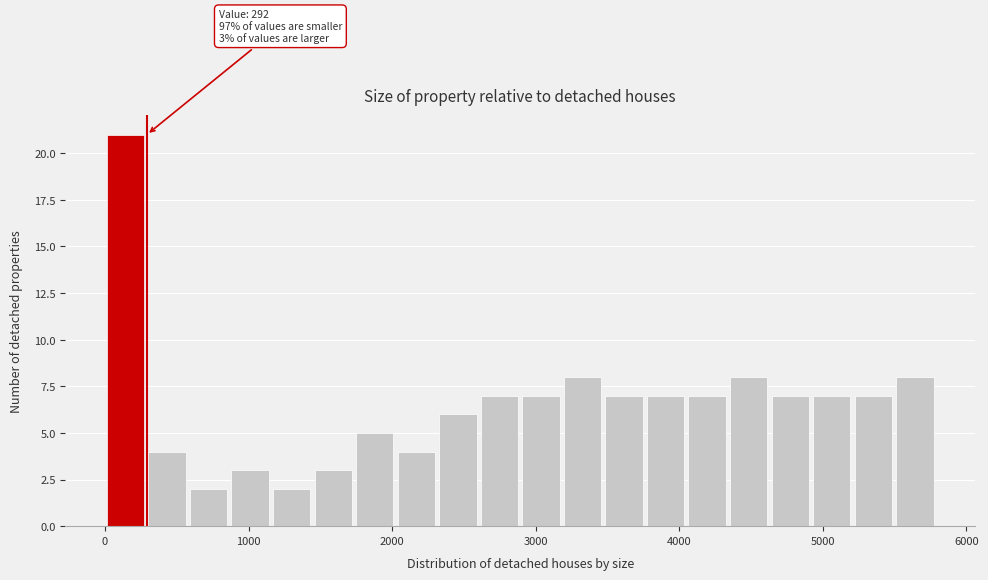

Read against the x-axis, roughly where is the centre of the tallest bar?

100